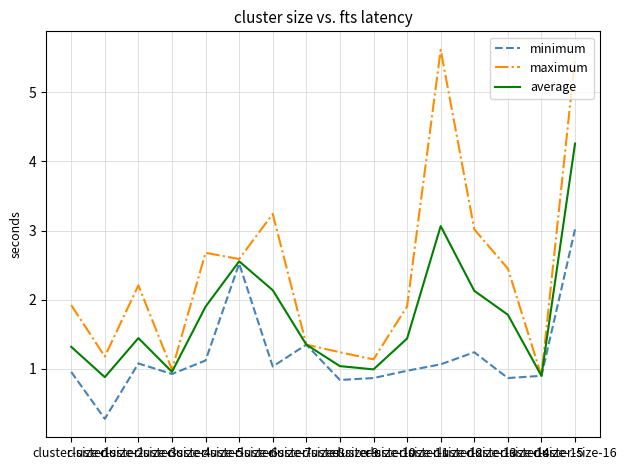

What is the minimum value for maximum?

0.9